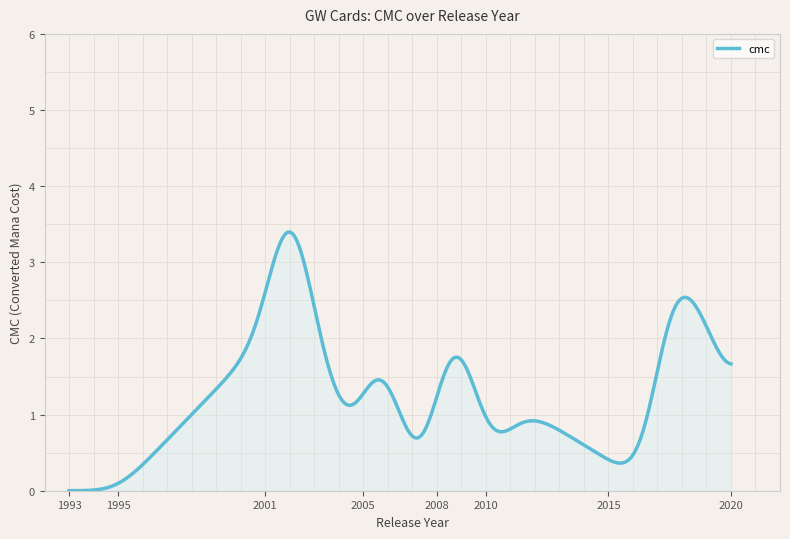

What is the average value?

1.2